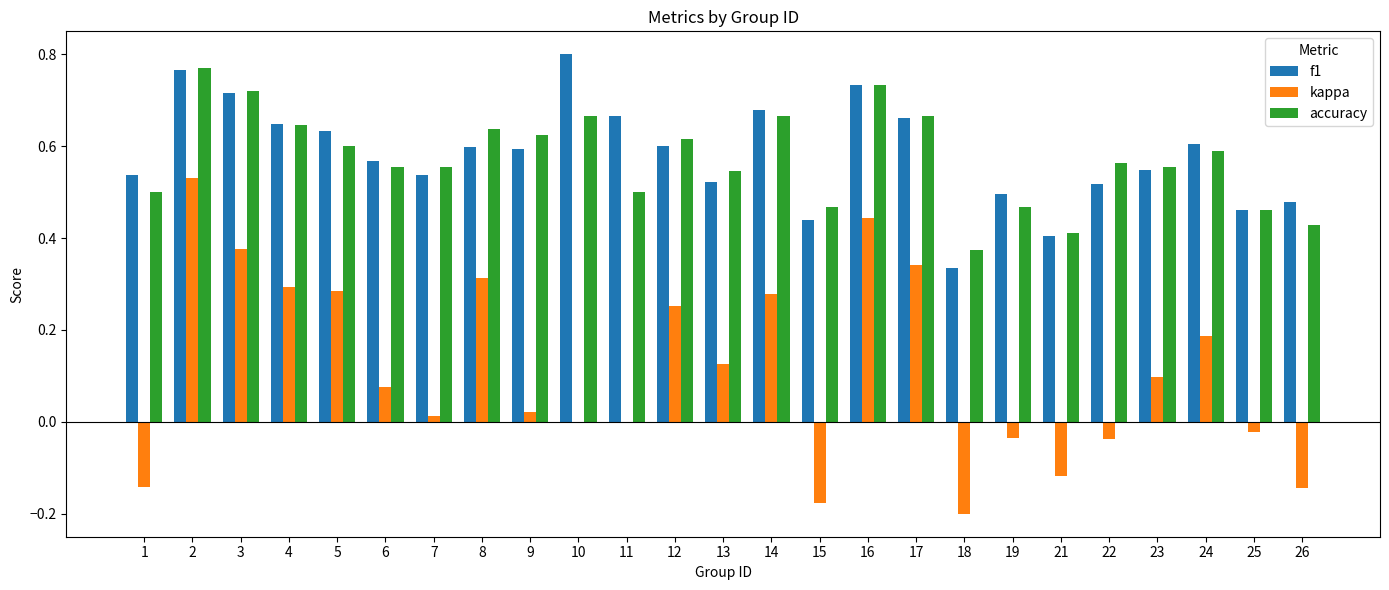

Which series changed the most between 5 and 19?

kappa